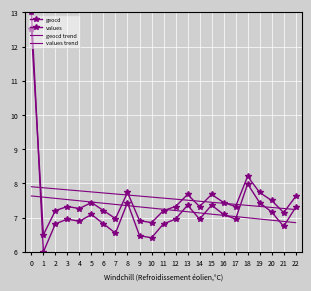

Is this an area chart (filled region under the line)?

No